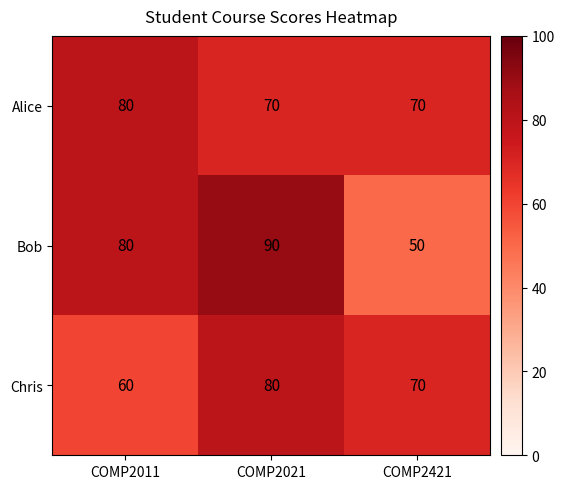

Reading left to right, what are all the values shown in this chart?

Alice: 80	70	70
Bob: 80	90	50
Chris: 60	80	70